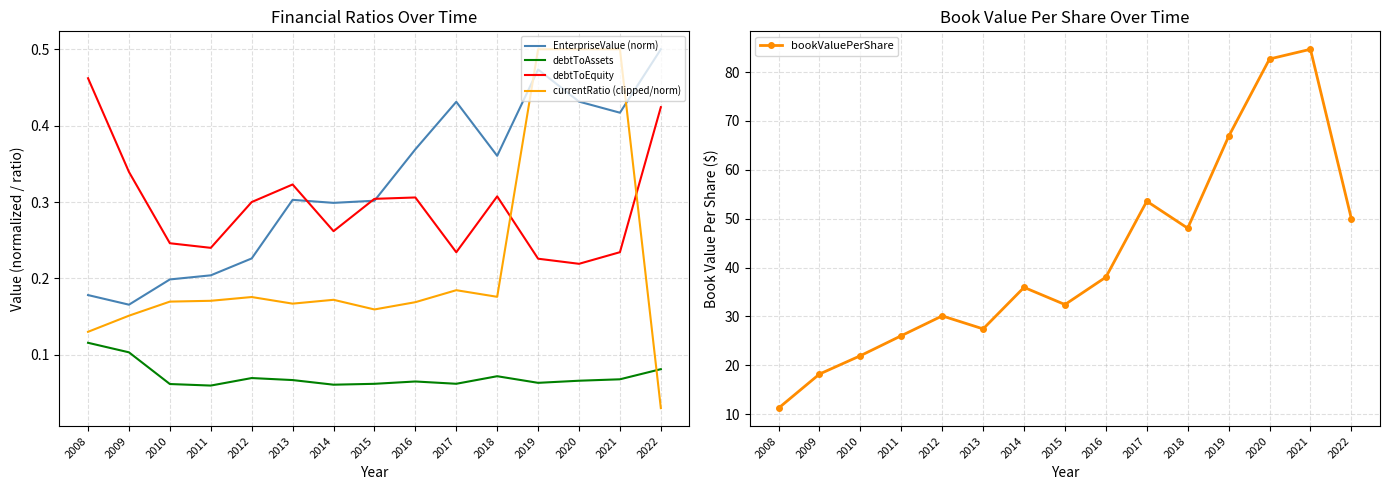

True or false: debtToEquity and debtToAssets cross at least once.

False